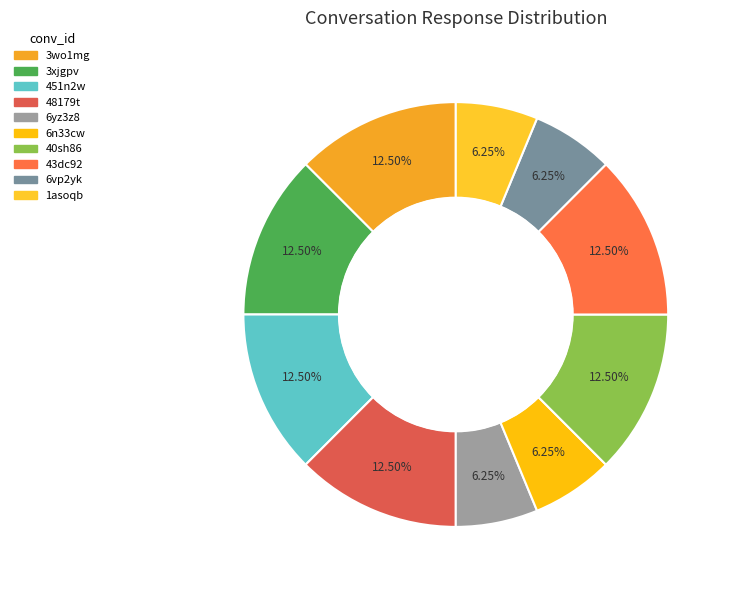

Does 3wo1mg account for over 50% of the chart?

No